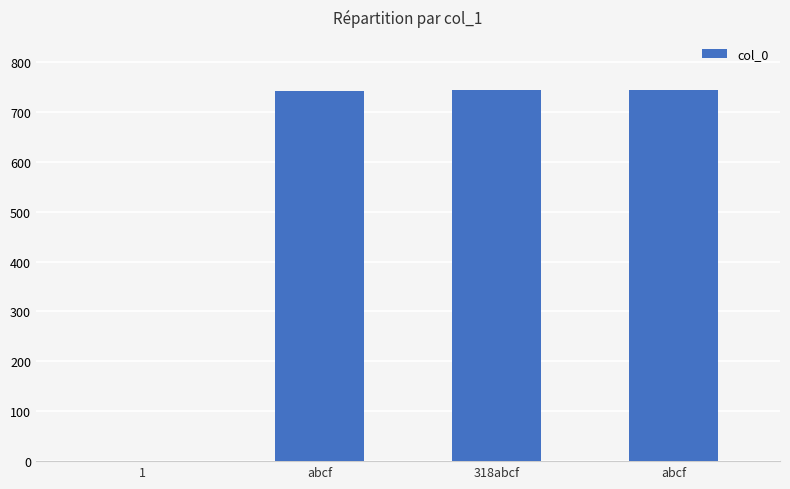

At which label is the value closest to 372?

abcf